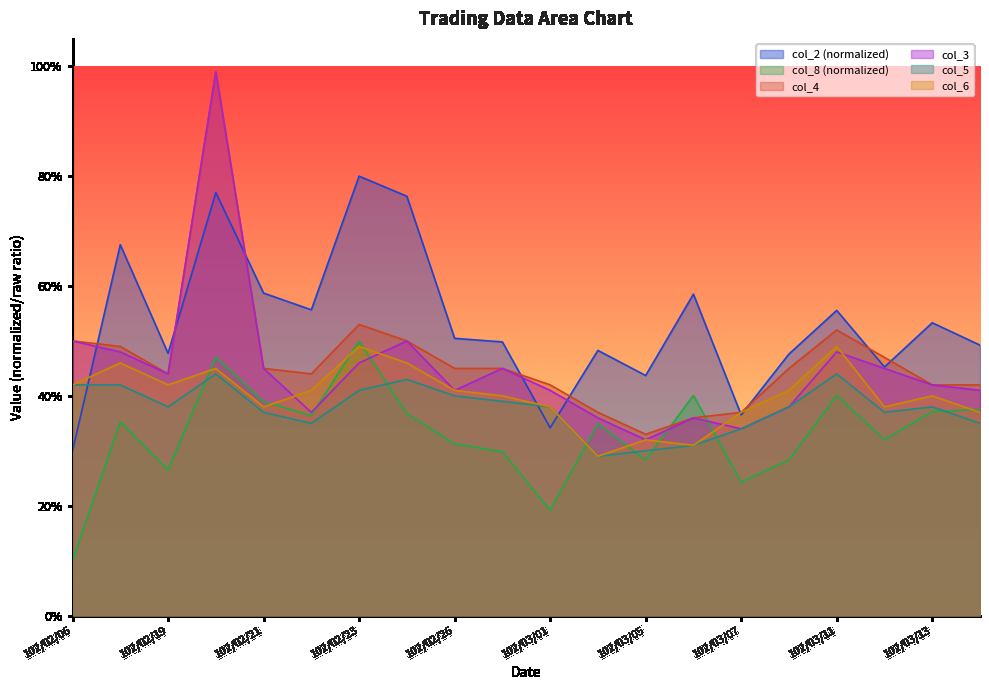

Reading left to right, what are all the values shown in this chart?

col_2: 0.3	0.7	0.5	0.8	0.6	0.6	0.8	0.8	0.5	0.5	0.3	0.5	0.4	0.6	0.4	0.5	0.6	0.5	0.5	0.5
col_8: 0.1	0.4	0.3	0.5	0.4	0.4	0.5	0.4	0.3	0.3	0.2	0.3	0.3	0.4	0.2	0.3	0.4	0.3	0.4	0.4
col_4: 0.5	0.5	0.4	1.0	0.5	0.4	0.5	0.5	0.5	0.5	0.4	0.4	0.3	0.4	0.4	0.5	0.5	0.5	0.4	0.4
col_3: 0.5	0.5	0.4	1.0	0.5	0.4	0.5	0.5	0.4	0.5	0.4	0.4	0.3	0.4	0.3	0.4	0.5	0.5	0.4	0.4
col_5: 0.4	0.4	0.4	0.4	0.4	0.3	0.4	0.4	0.4	0.4	0.4	0.3	0.3	0.3	0.3	0.4	0.4	0.4	0.4	0.3
col_6: 0.4	0.5	0.4	0.5	0.4	0.4	0.5	0.5	0.4	0.4	0.4	0.3	0.3	0.3	0.4	0.4	0.5	0.4	0.4	0.4